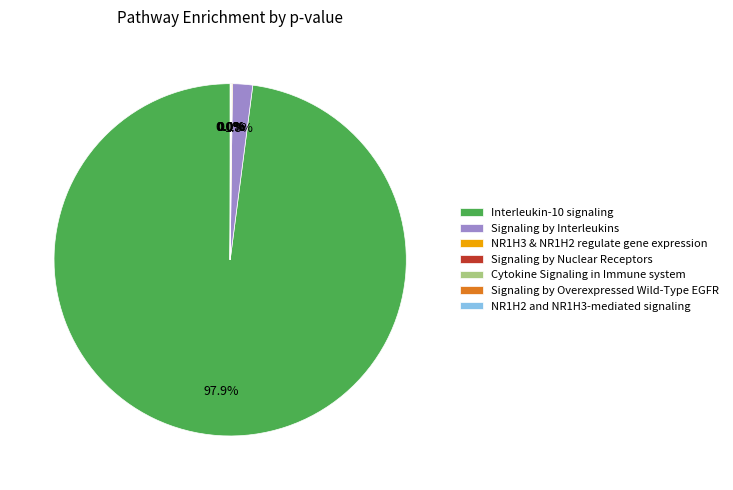

Which category has the biggest portion of the pie?

Interleukin-10 signaling